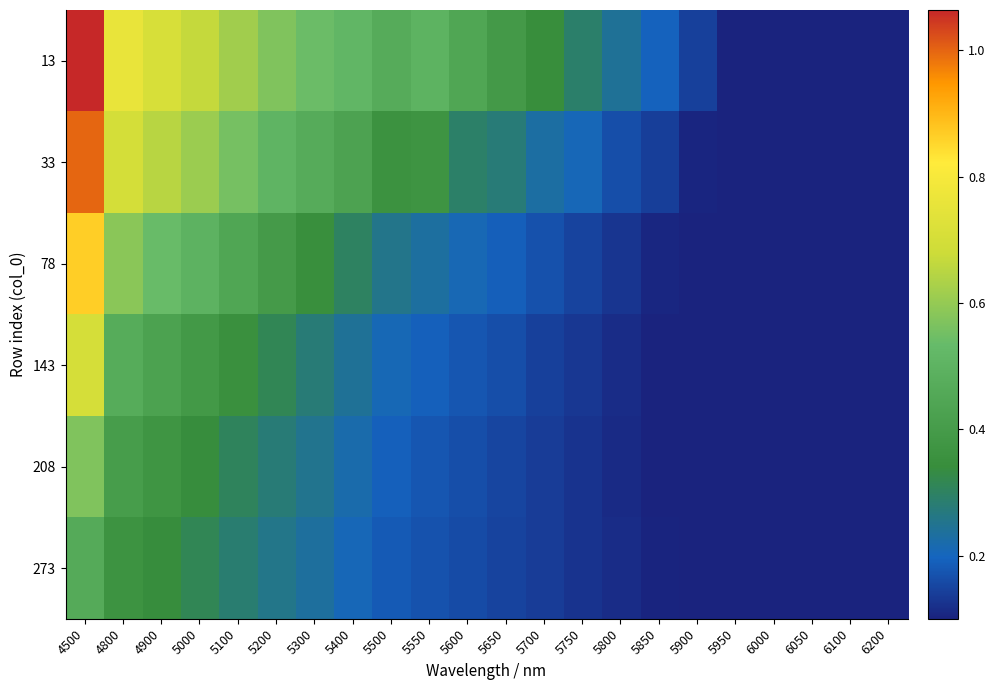

How many categories are shown in the chart?

22